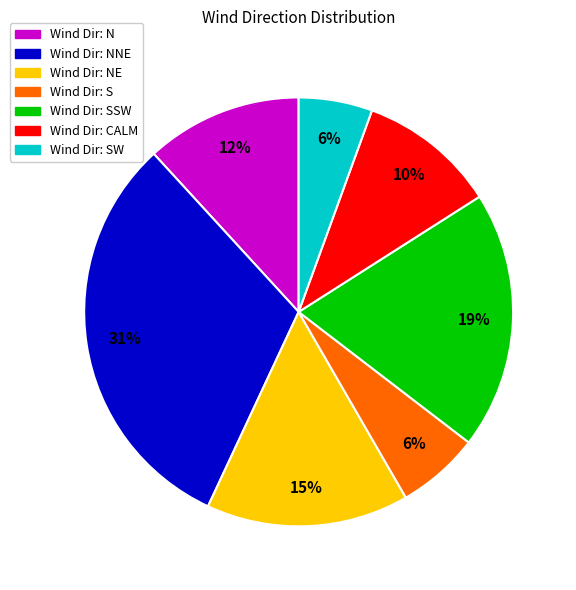

Is there a majority slice in this chart?

No